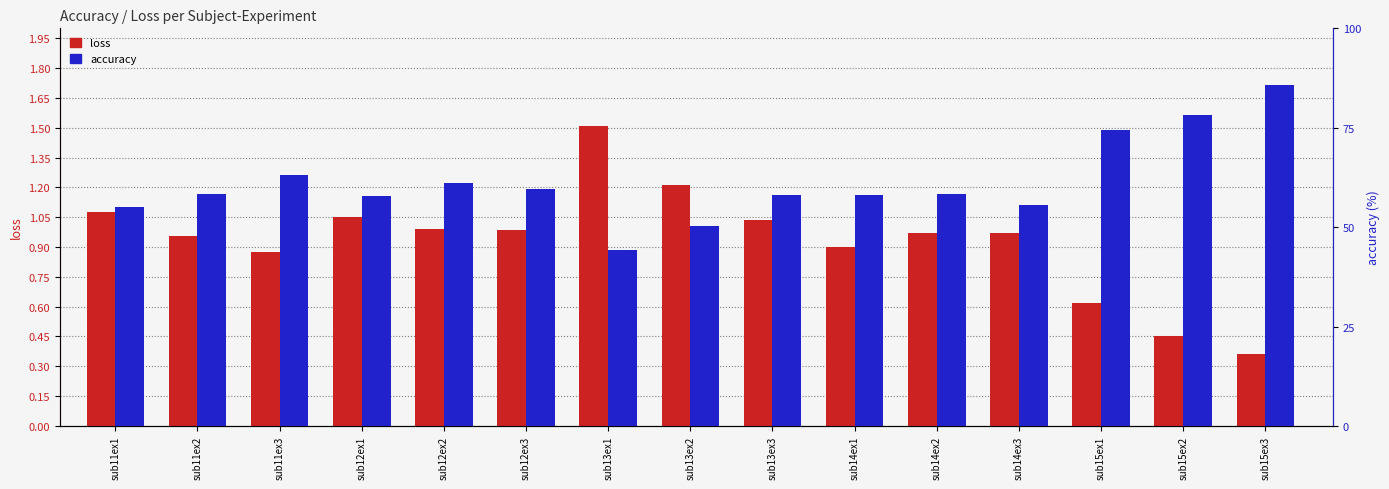

How many distinct data groups are displayed?

2